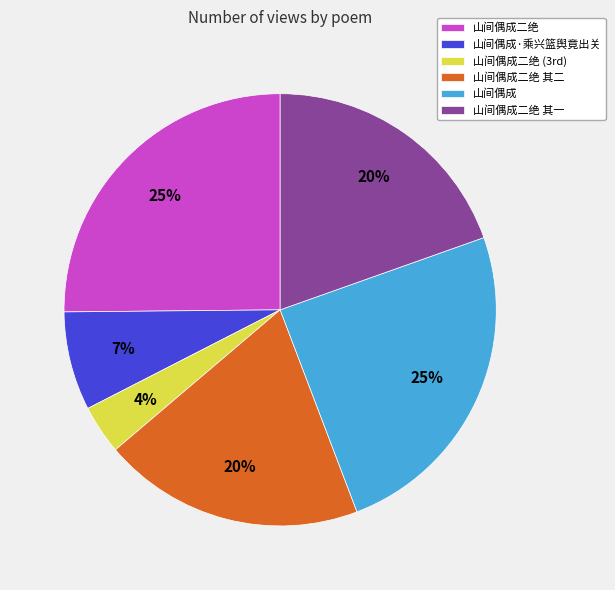

To the nearest percent, what percentage of the pie is 山间偶成二绝?

25%